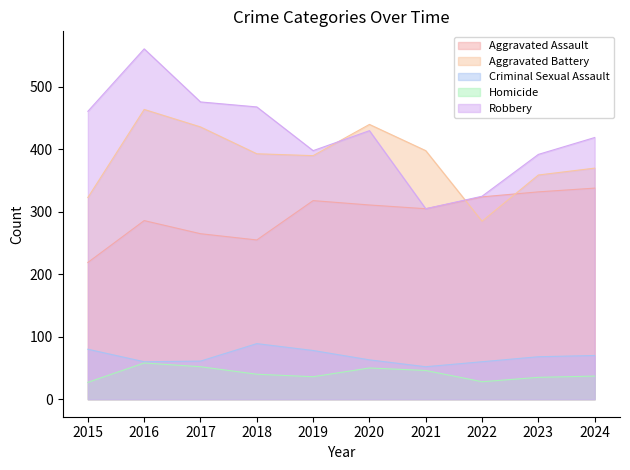

Which label corresponds to the largest value in the chart?

2016